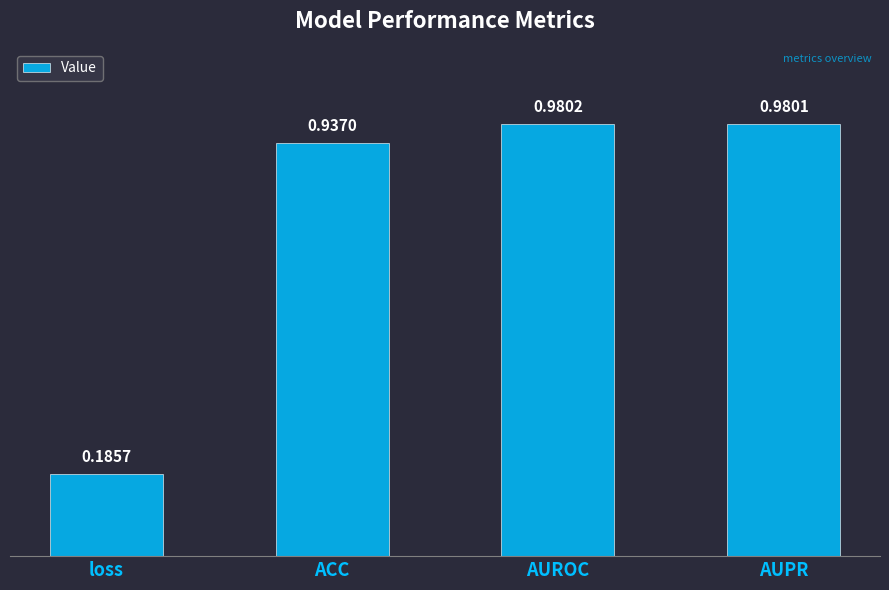

Which category has the lowest value across all series?

loss